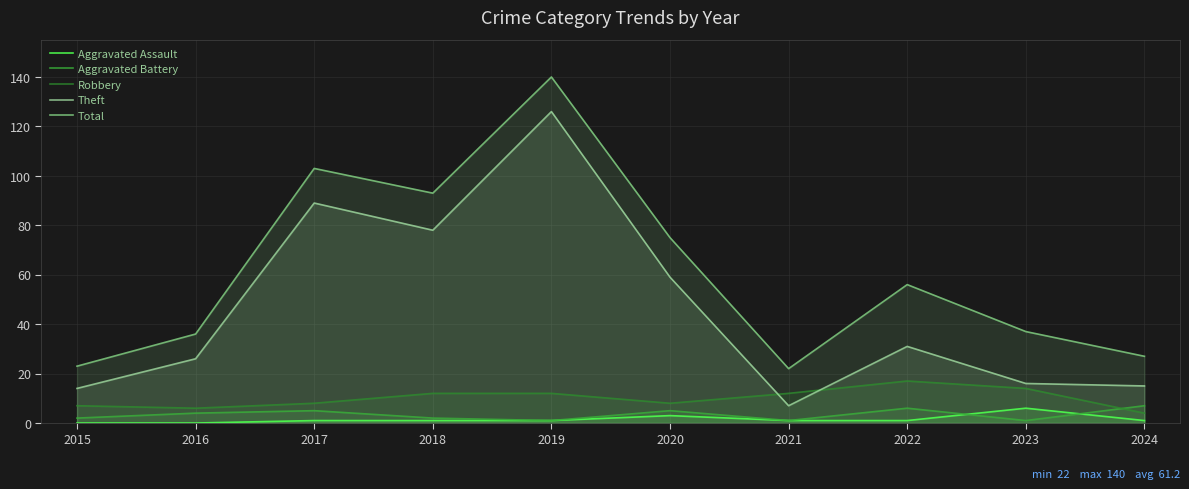

Reading left to right, extract all data points from this chart.

Aggravated Assault: 2015=0	2016=0	2017=1	2018=1	2019=1	2020=3	2021=1	2022=1	2023=6	2024=1
Aggravated Battery: 2015=2	2016=4	2017=5	2018=2	2019=1	2020=5	2021=1	2022=6	2023=1	2024=7
Robbery: 2015=7	2016=6	2017=8	2018=12	2019=12	2020=8	2021=12	2022=17	2023=14	2024=4
Theft: 2015=14	2016=26	2017=89	2018=78	2019=126	2020=59	2021=7	2022=31	2023=16	2024=15
Total: 2015=23	2016=36	2017=103	2018=93	2019=140	2020=75	2021=22	2022=56	2023=37	2024=27